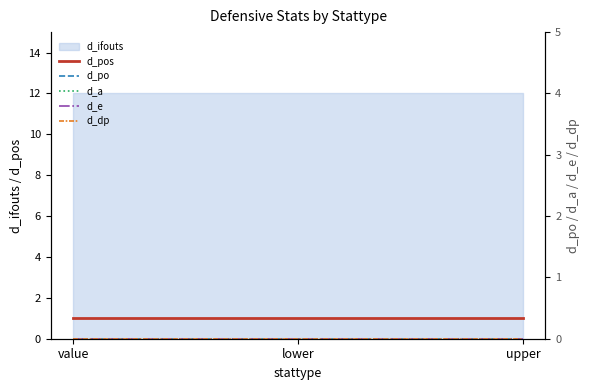

Which series has the widest spread of values?

d_pos